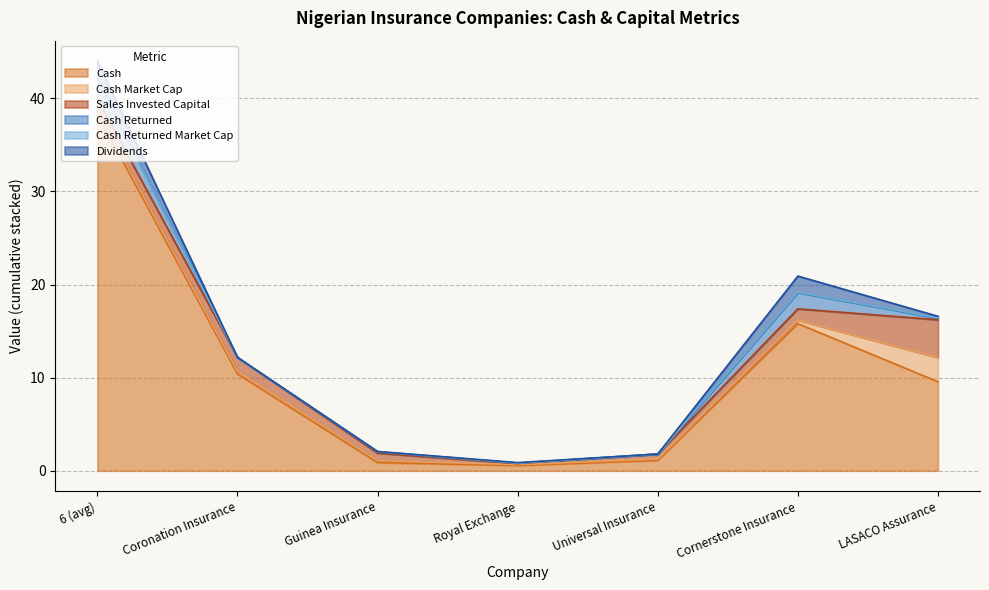

In cash_returned_market_cap, how many points are higher than both neighbors (excluding endpoints)?

1